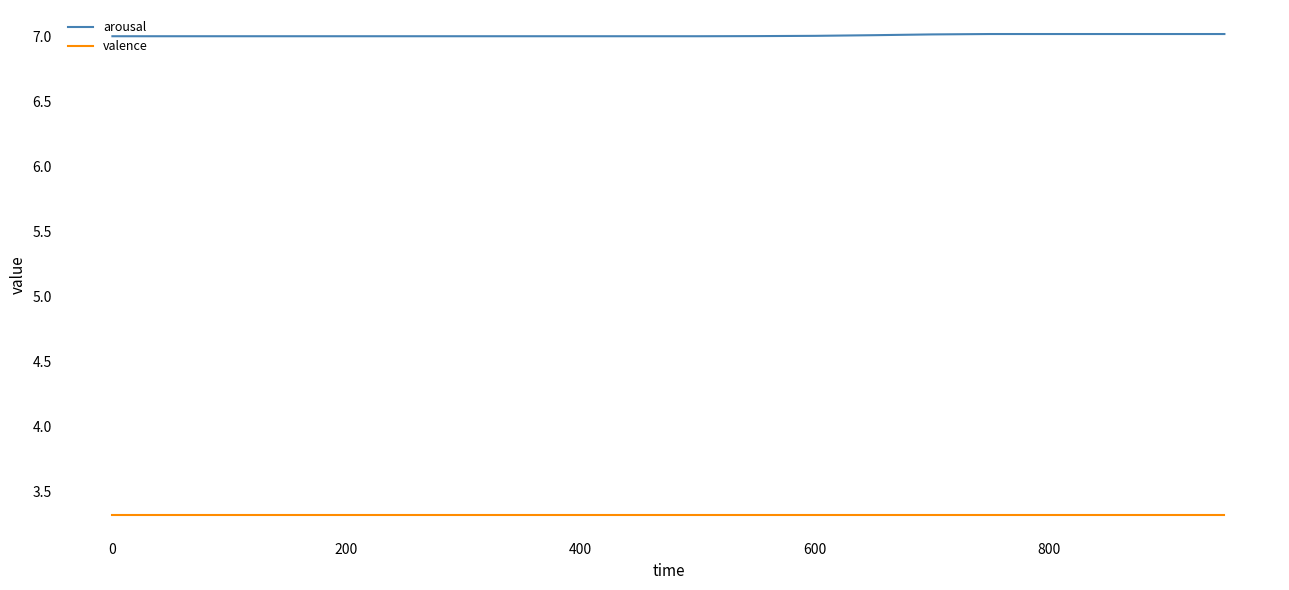

What is the lowest value of the arousal series?

7.0